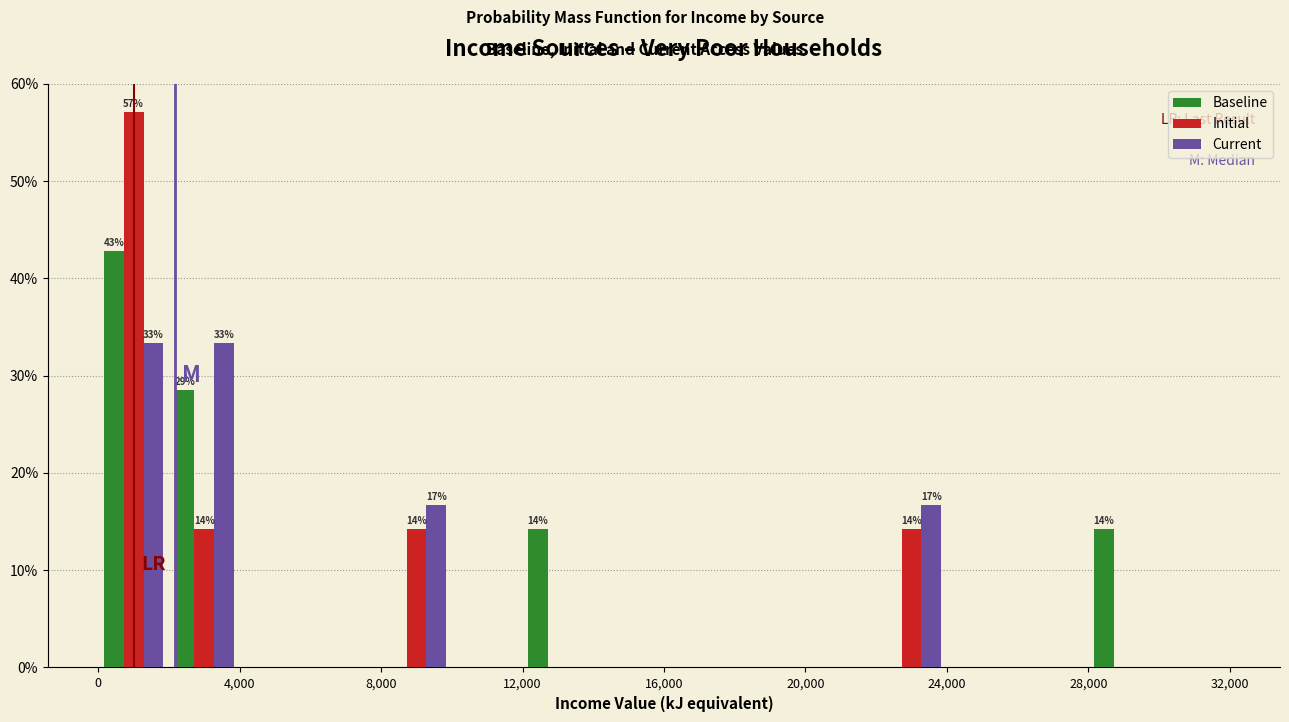

In the Initial series, which range on the x-axis has the tallest bar?

0 to 2000